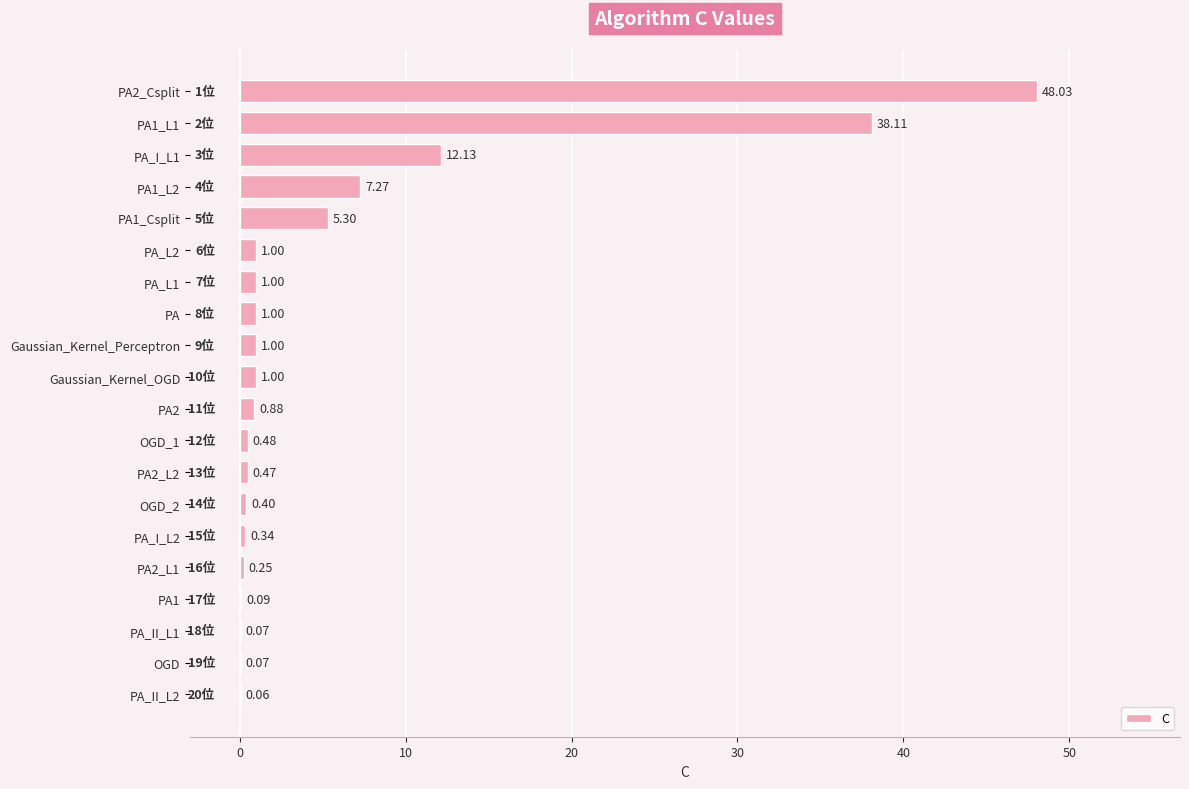

What is the average value?

5.9